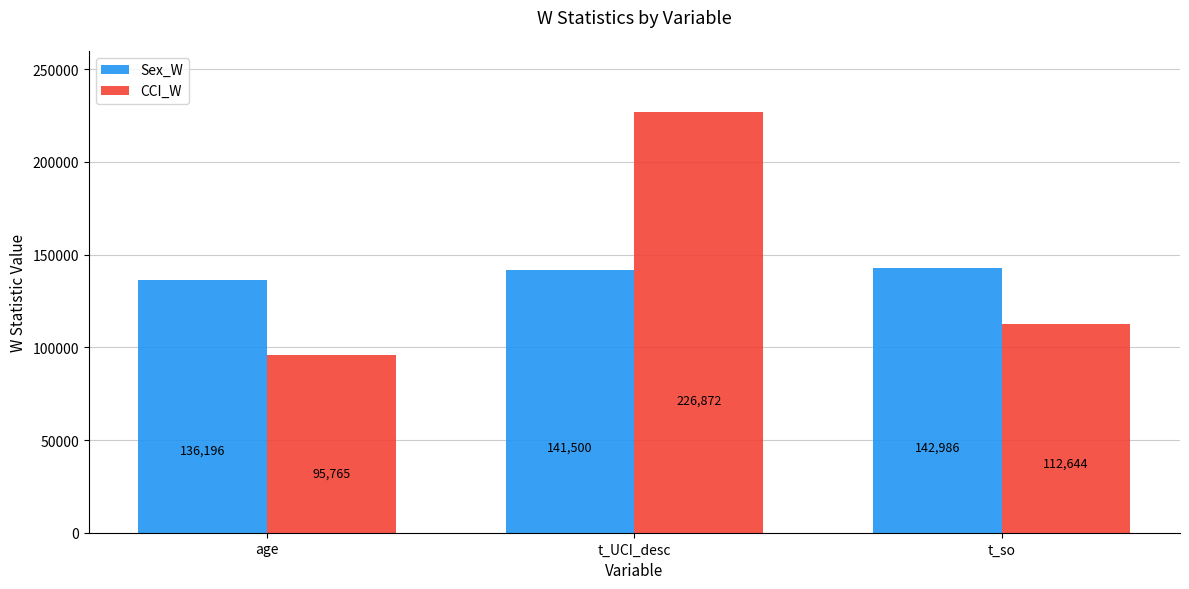

The value of Sex_W at age is 136196.0. True or false?

True